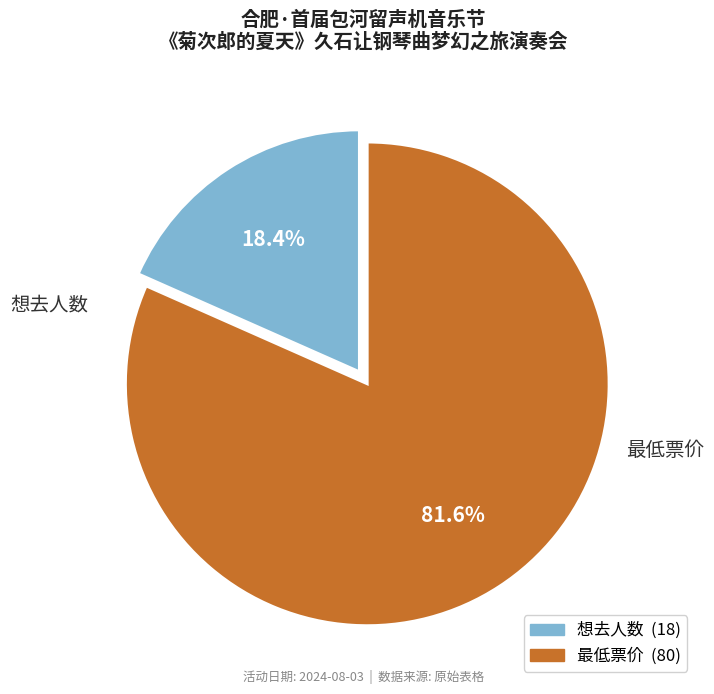

How many segments does this pie chart have?

2